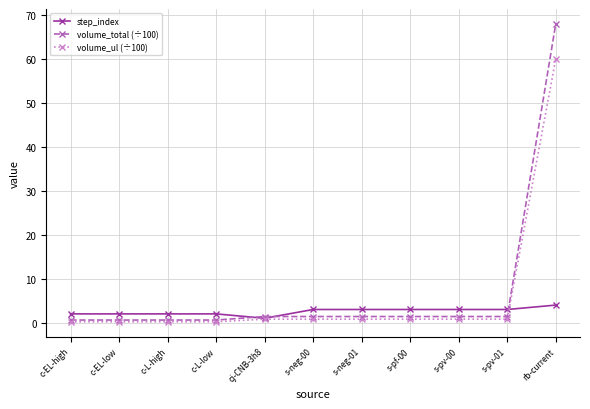

Rank the series by their maximum value, from lowest to highest.

step_index, volume_ul (÷100), volume_total (÷100)